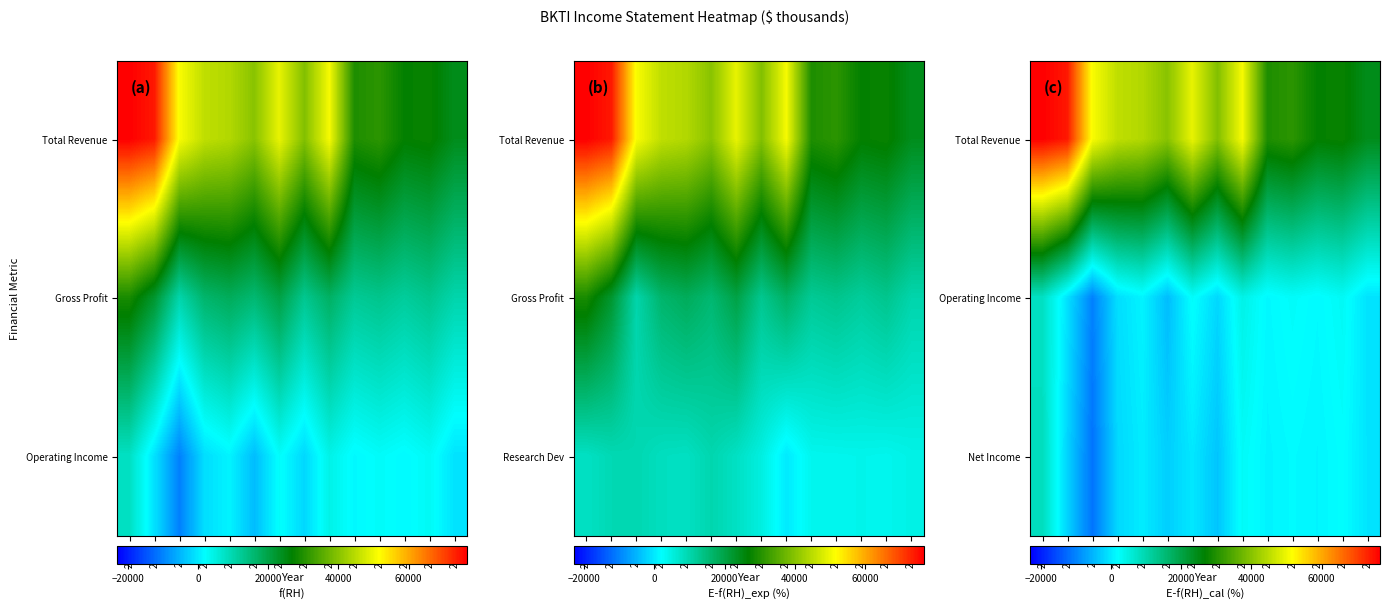

Which has a higher value, 2018 or 2020?

2018